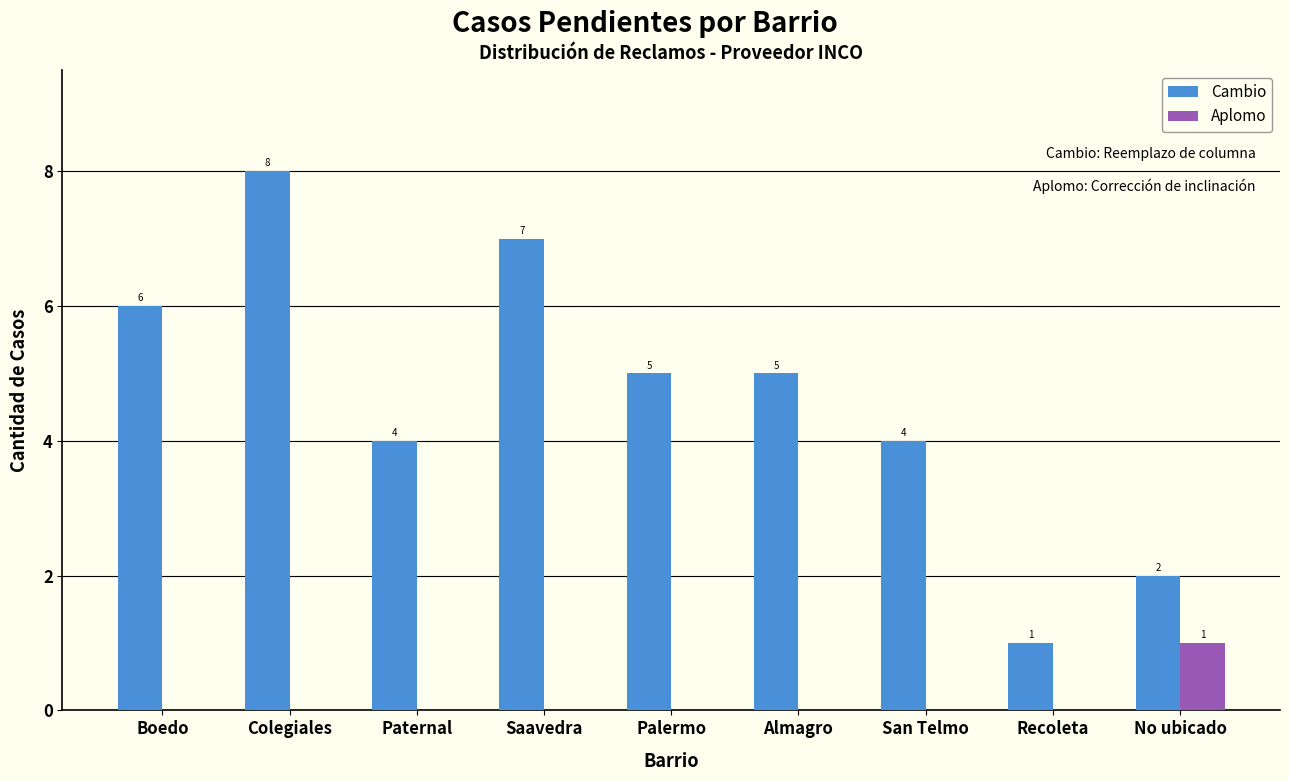

Which series has the largest total across all categories?

Cambio